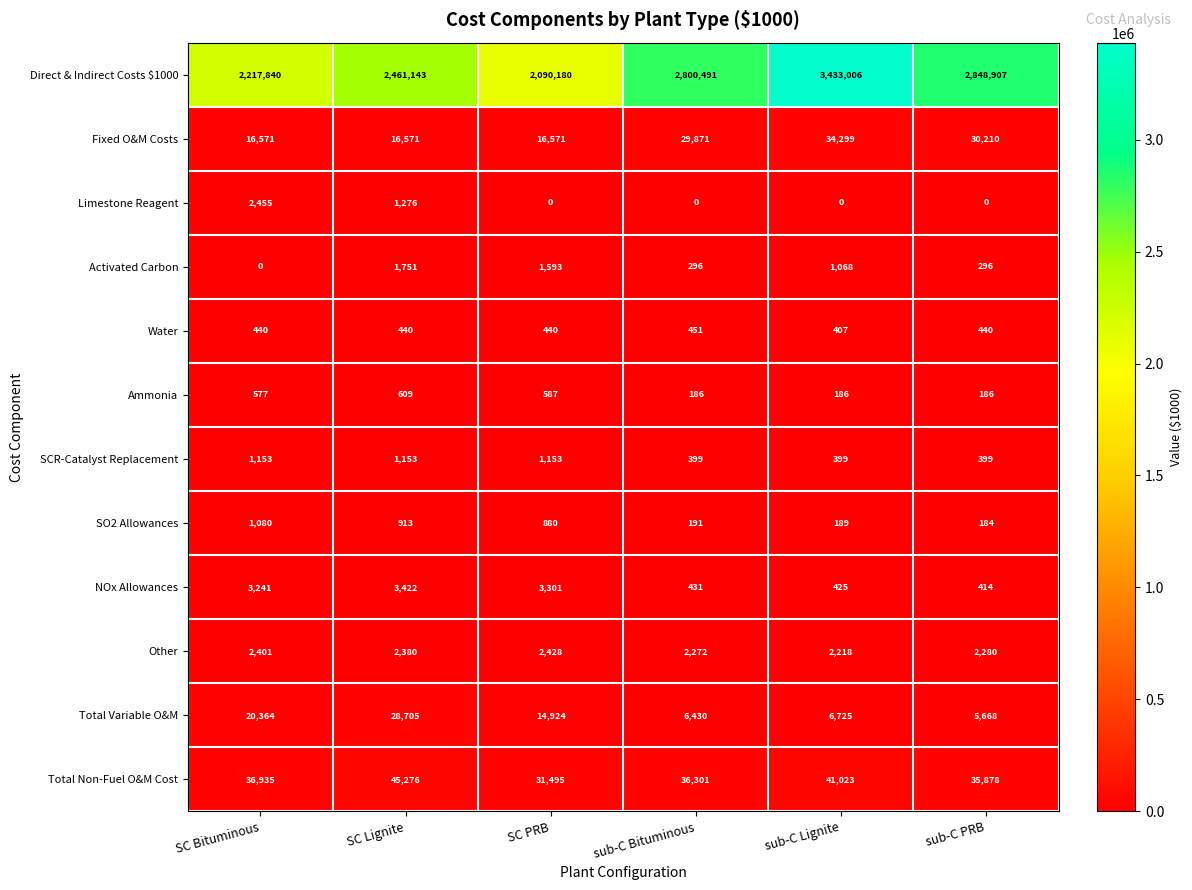

At SC PRB, list the series in order from largest to smallest.

Direct & Indirect Costs $1000, Total Non-Fuel O&M Cost, Fixed O&M Costs, Total Variable O&M, NOx Allowances, Other, Activated Carbon, SCR-Catalyst Replacement, SO2 Allowances, Ammonia, Water, Limestone Reagent